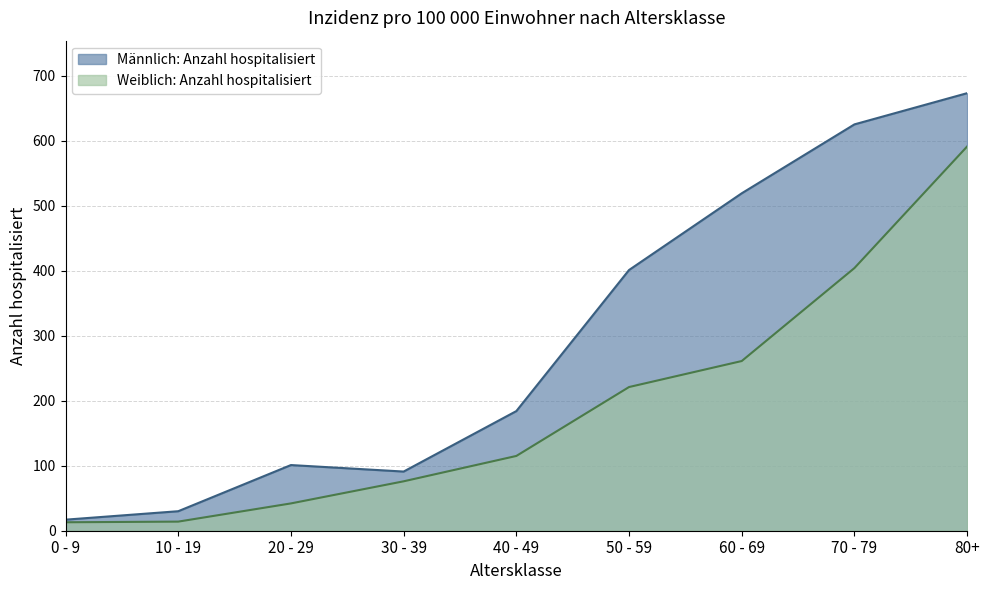

At which label is Weiblich: Anzahl hospitalisiert closest to 302?

60 - 69